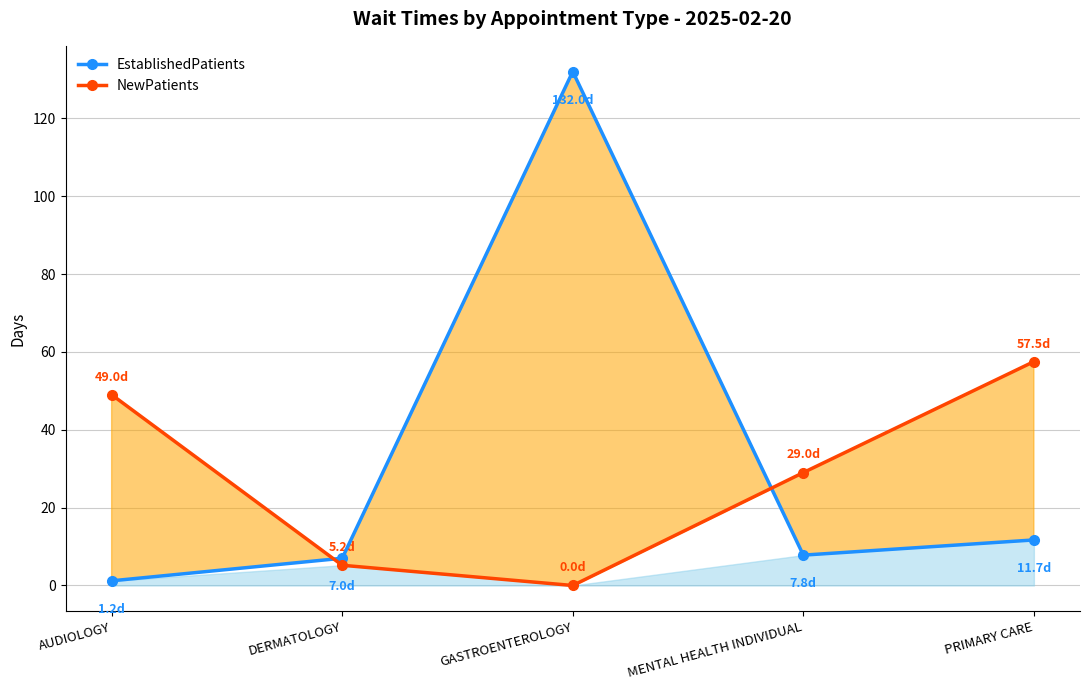

At which label does EstablishedPatients reach its peak?

GASTROENTEROLOGY